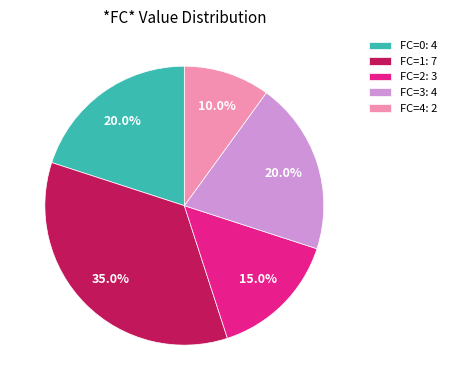

Which slice is the smallest?

FC=4: 2